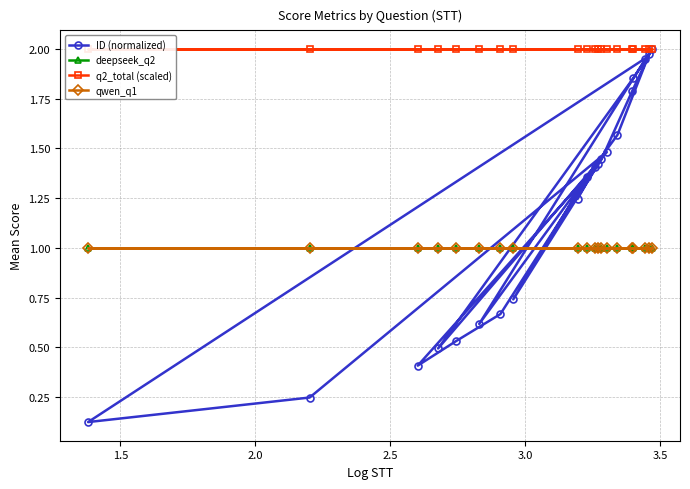

What is the value of the deepseek_q2 point at the 9th from the left?

1.0